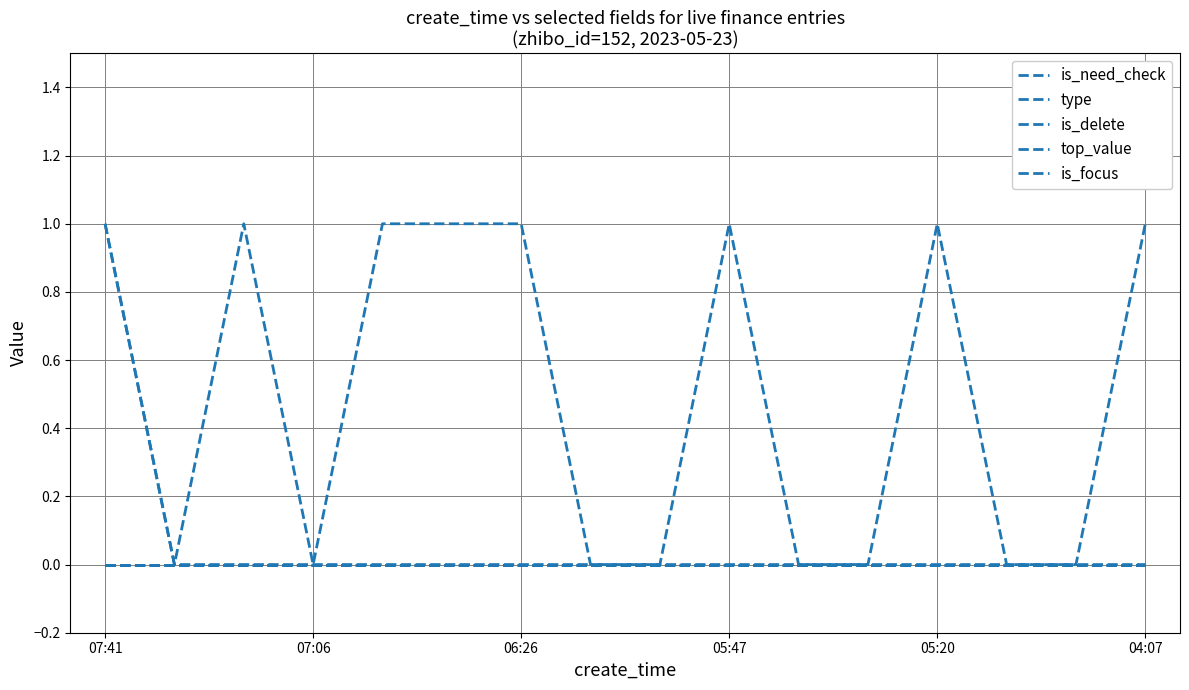

Which series has the largest range (max minus min)?

is_need_check